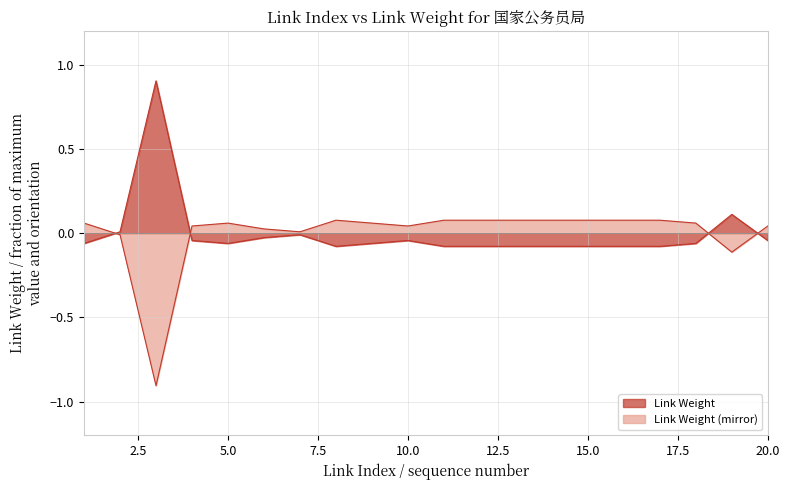

What is the greatest value displayed?

0.9